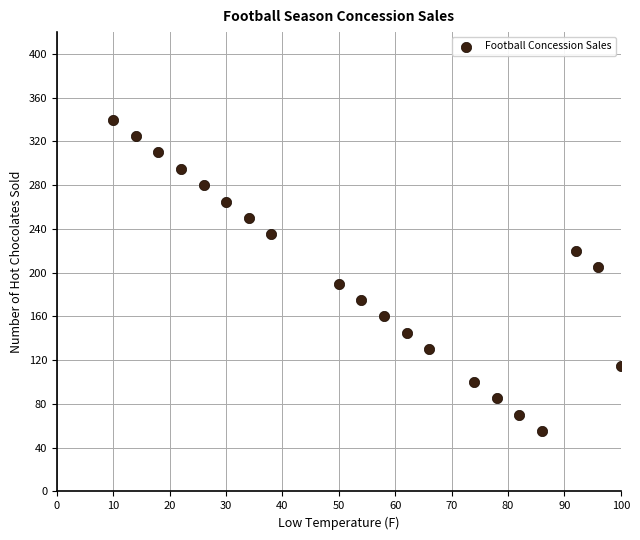

What is the range of Y values (max minus min)?

285